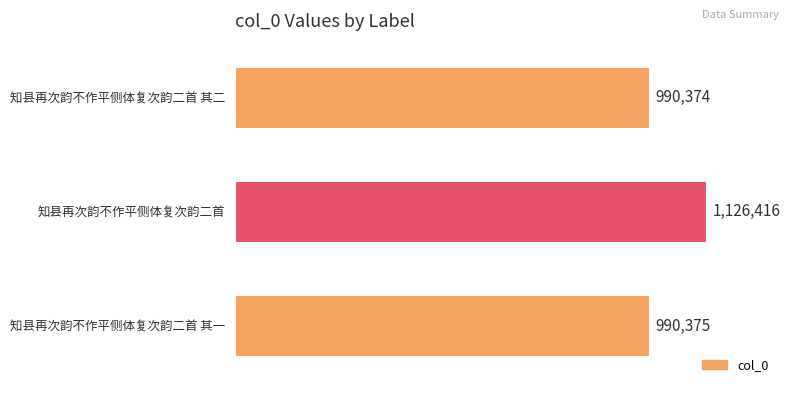

How many data points does each series have?

3